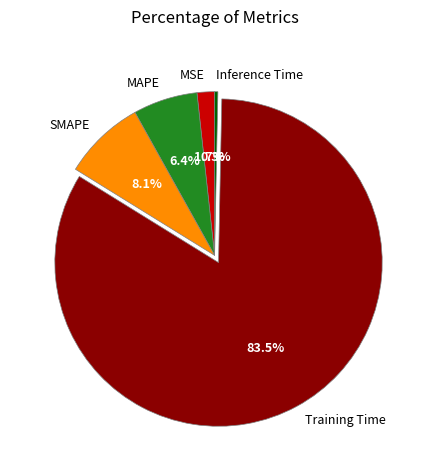

Is there a majority slice in this chart?

Yes